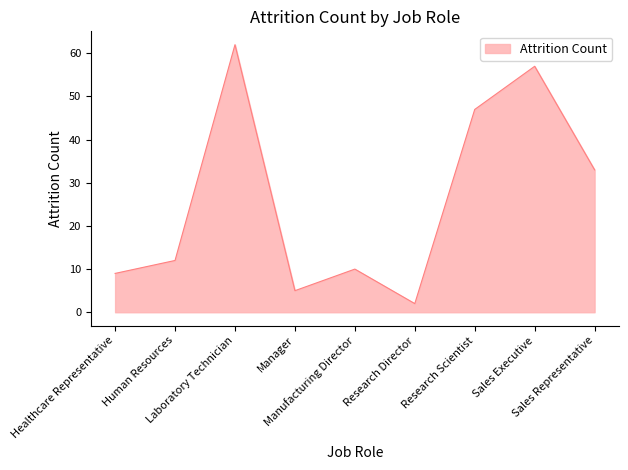

What is the ratio of the value at Research Scientist to the value at Research Director?

23.5